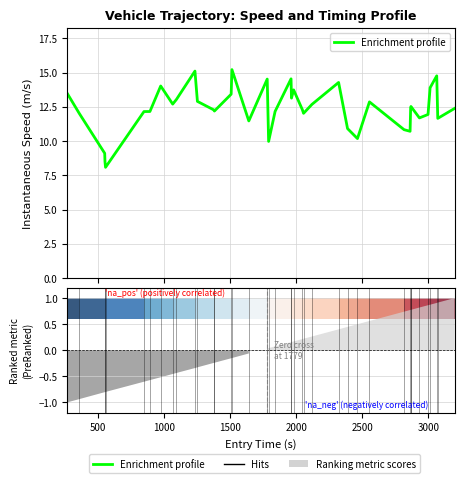

How many interior local valleys (lower than both neighbors) does the data have?

11